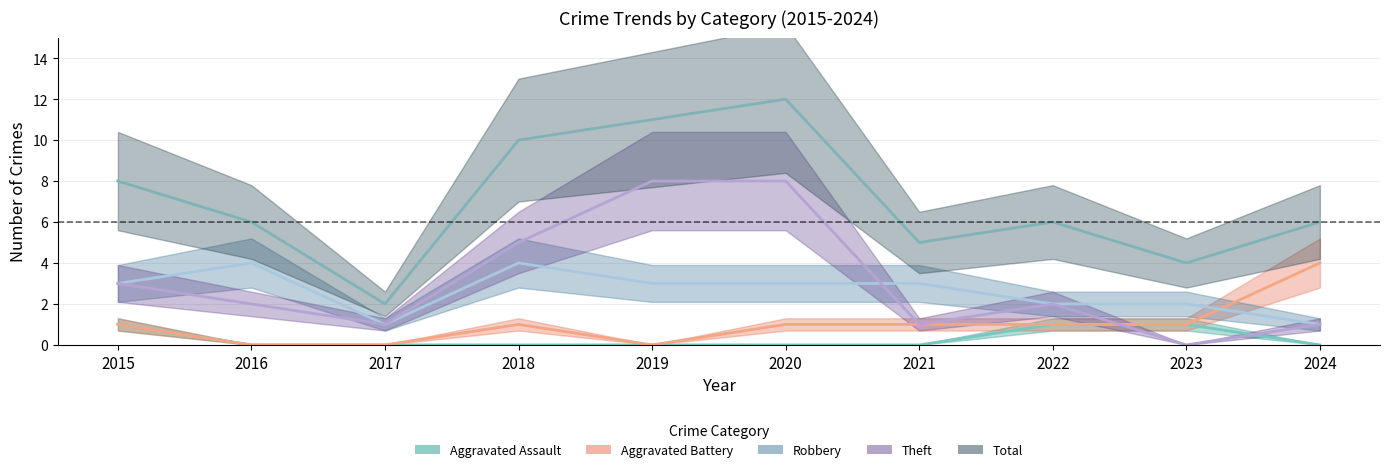

Reading right to left, list all the values displayed in this chart.

Aggravated Assault: 0	1	1	0	0	0	0	0	0	1
Aggravated Battery: 4	1	1	1	1	0	1	0	0	1
Robbery: 1	2	2	3	3	3	4	1	4	3
Theft: 1	0	2	1	8	8	5	1	2	3
Total: 6	4	6	5	12	11	10	2	6	8